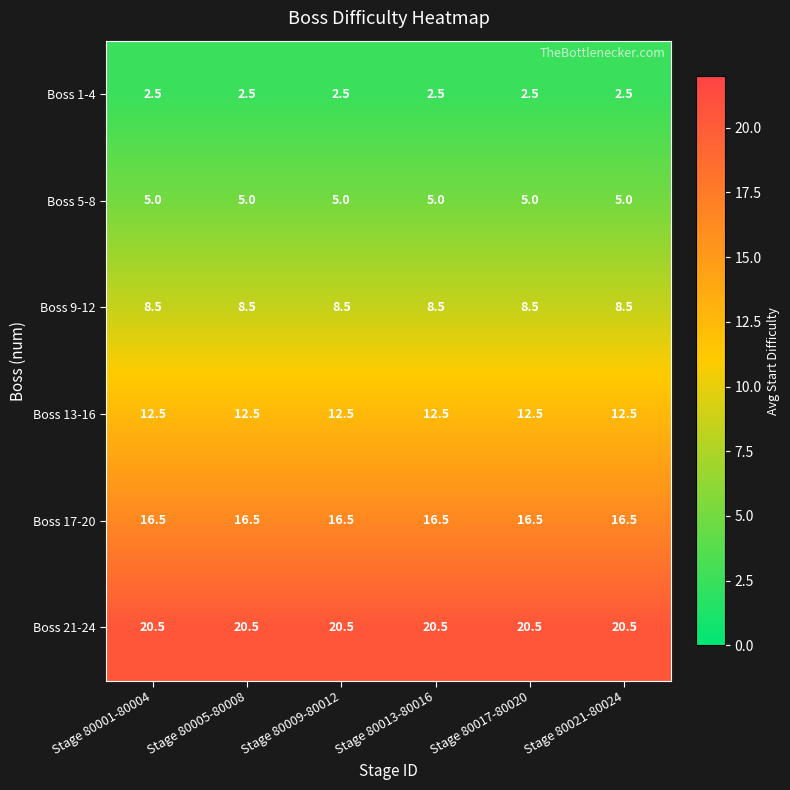

Rank the series by their maximum value, from lowest to highest.

Boss 1-4, Boss 5-8, Boss 9-12, Boss 13-16, Boss 17-20, Boss 21-24